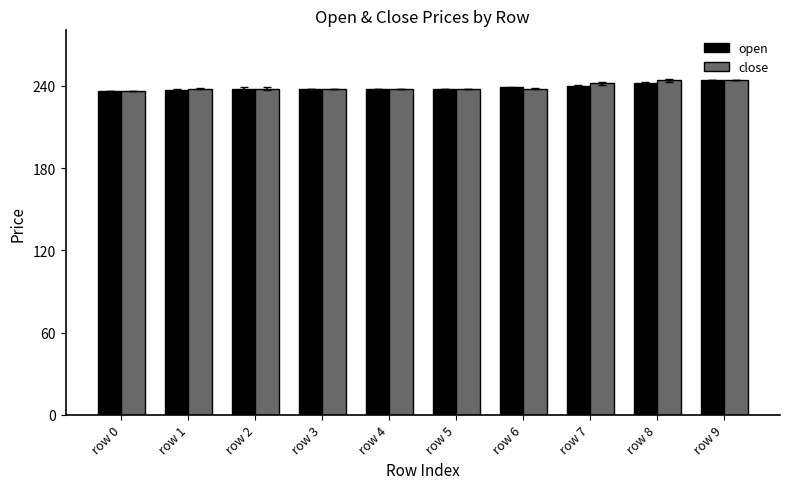

What are all the series names shown in the legend?

open, close